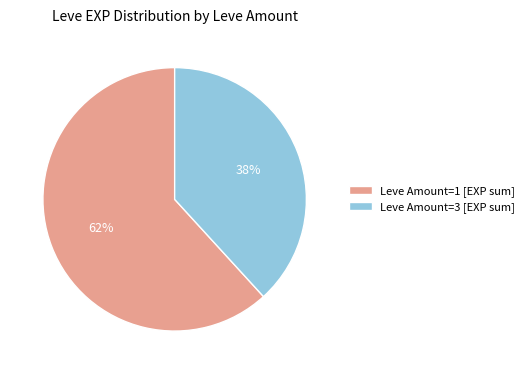

Is Leve Amount=3 [EXP sum] the majority of the pie?

No